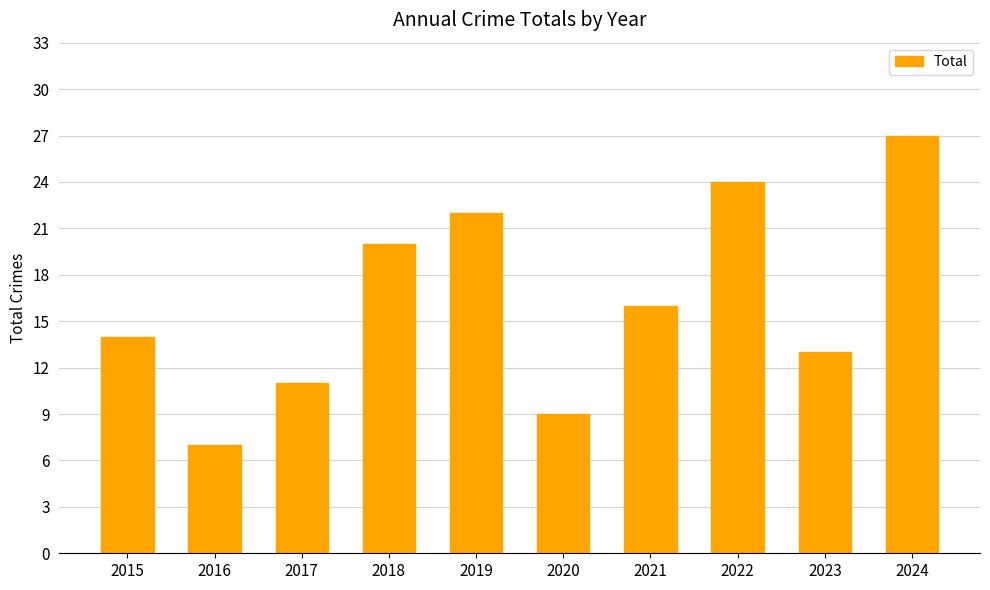

Are the bars horizontal?

No